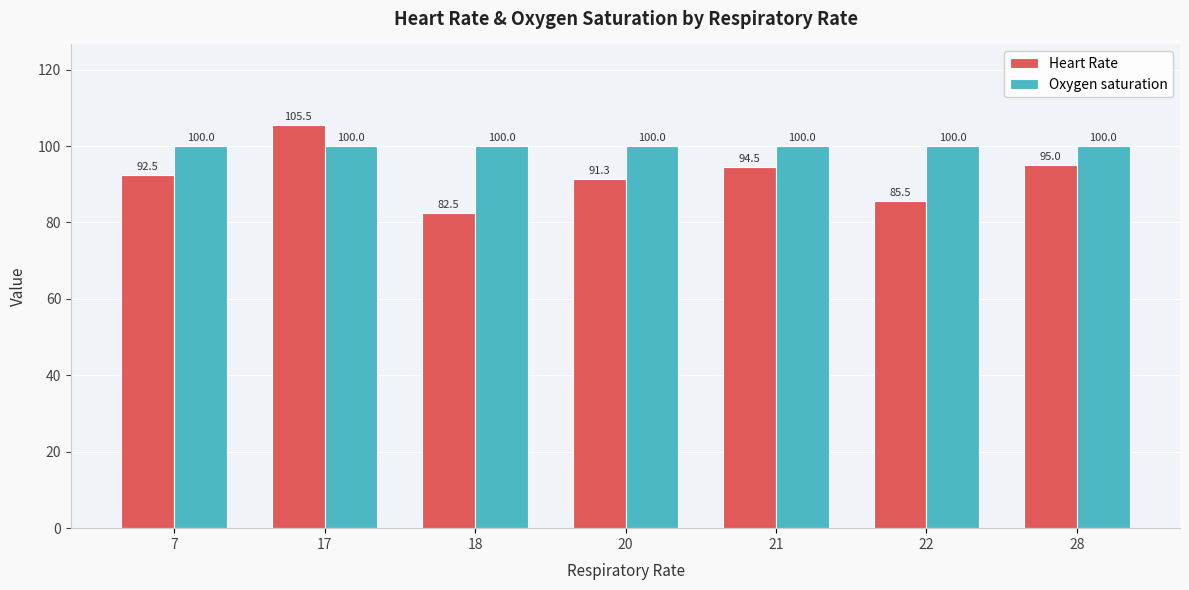

What is the sum of the Heart Rate values at 17 and 21?

200.0